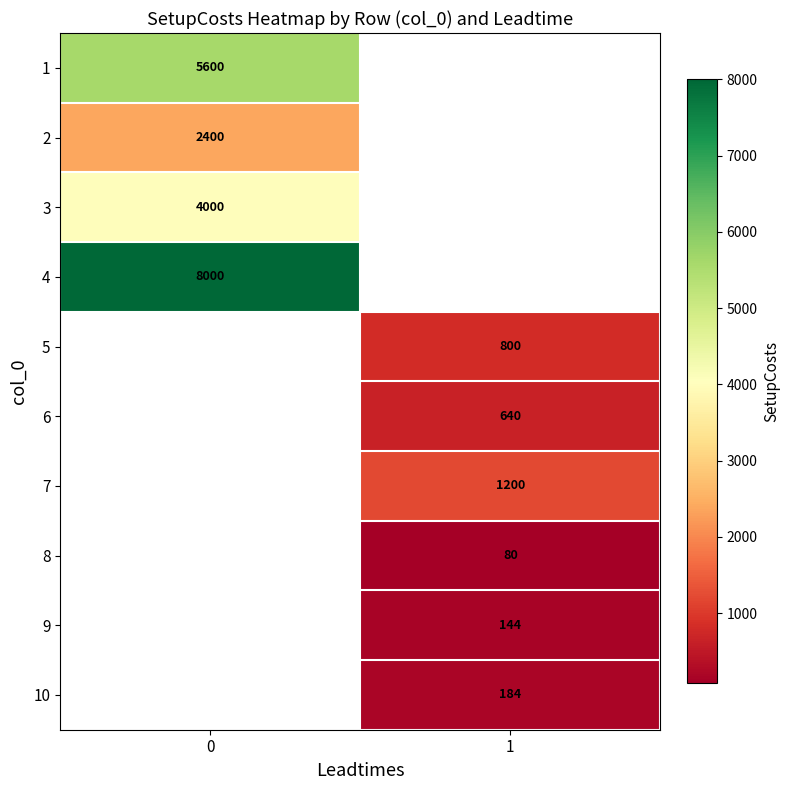

The value of 8 at 1 is 30. True or false?

False